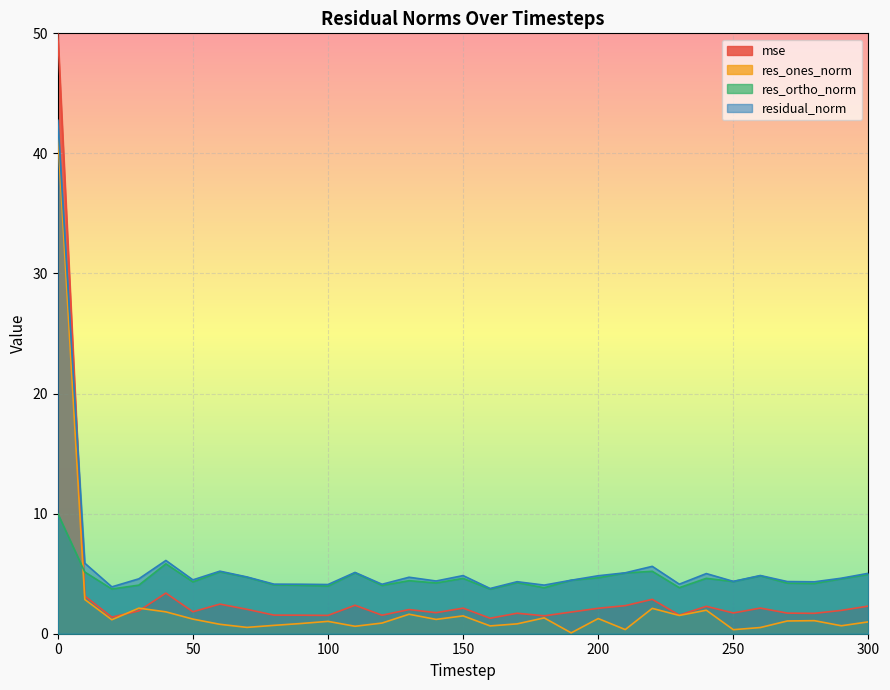

Count the number of data series in this chart.

4